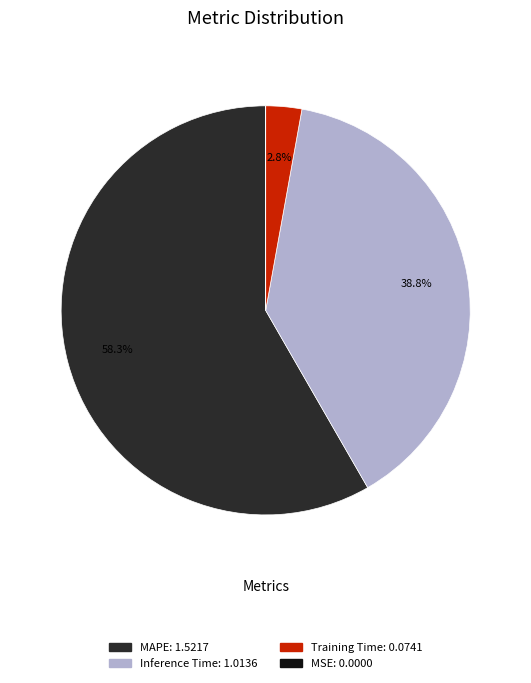

Does any single category account for the majority?

Yes